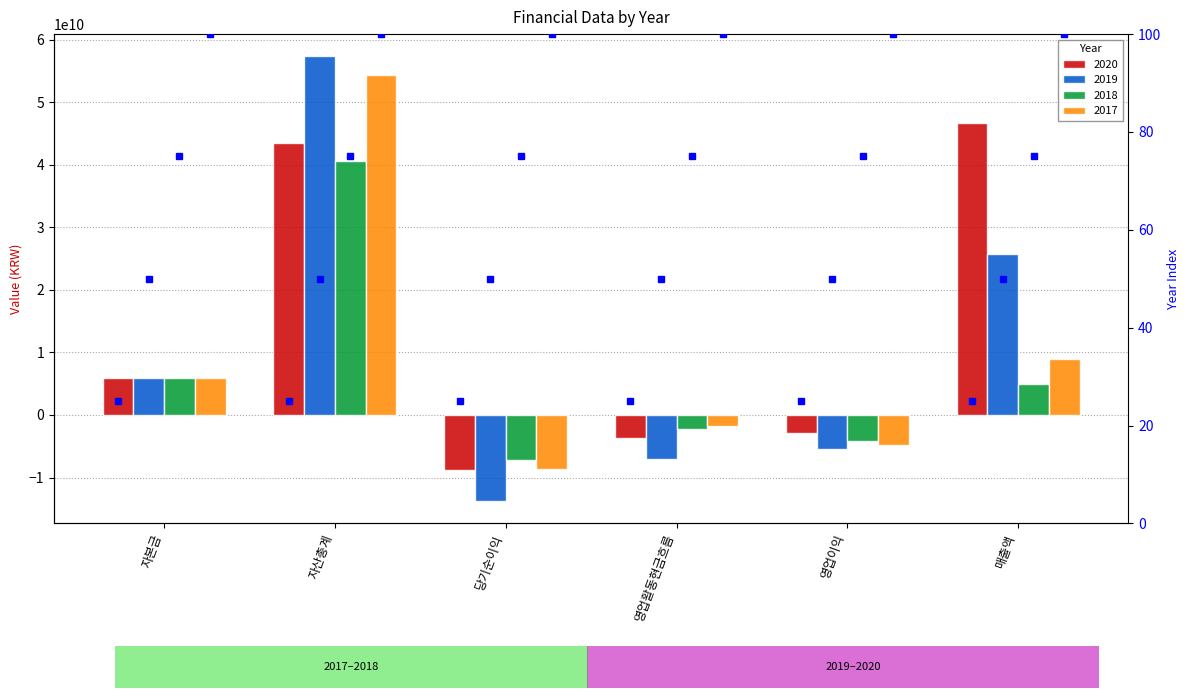

What value does the 2019 series have at 영업활동현금흐름, to the nearest 100?

-6997642900